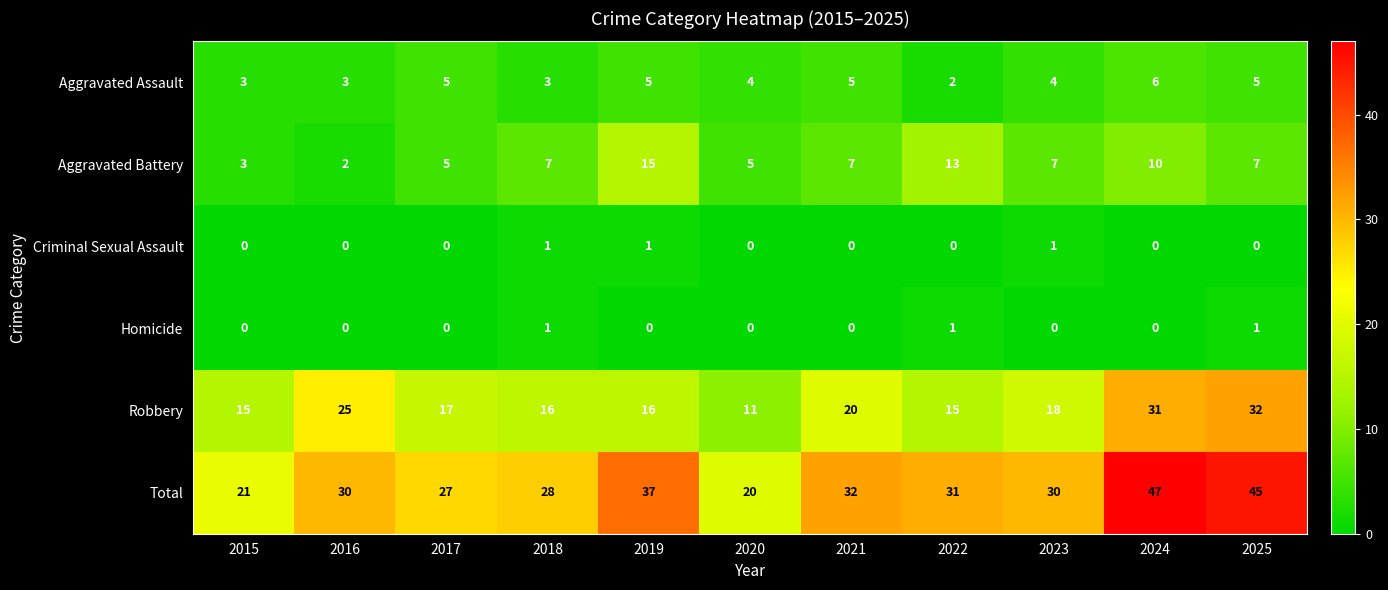

Where does the Aggravated Assault series first go above 4?

2017